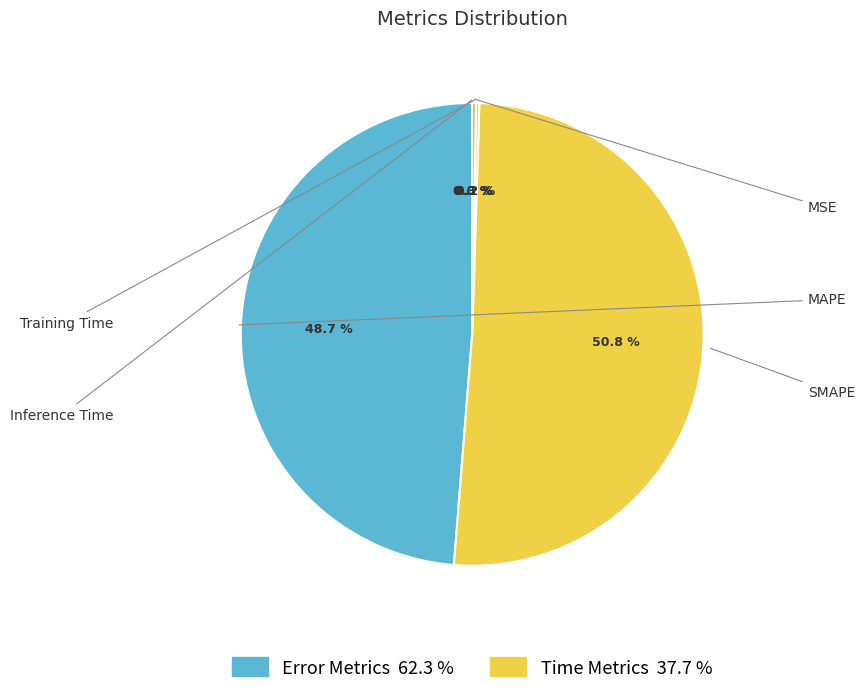

Which category accounts for the majority?

SMAPE